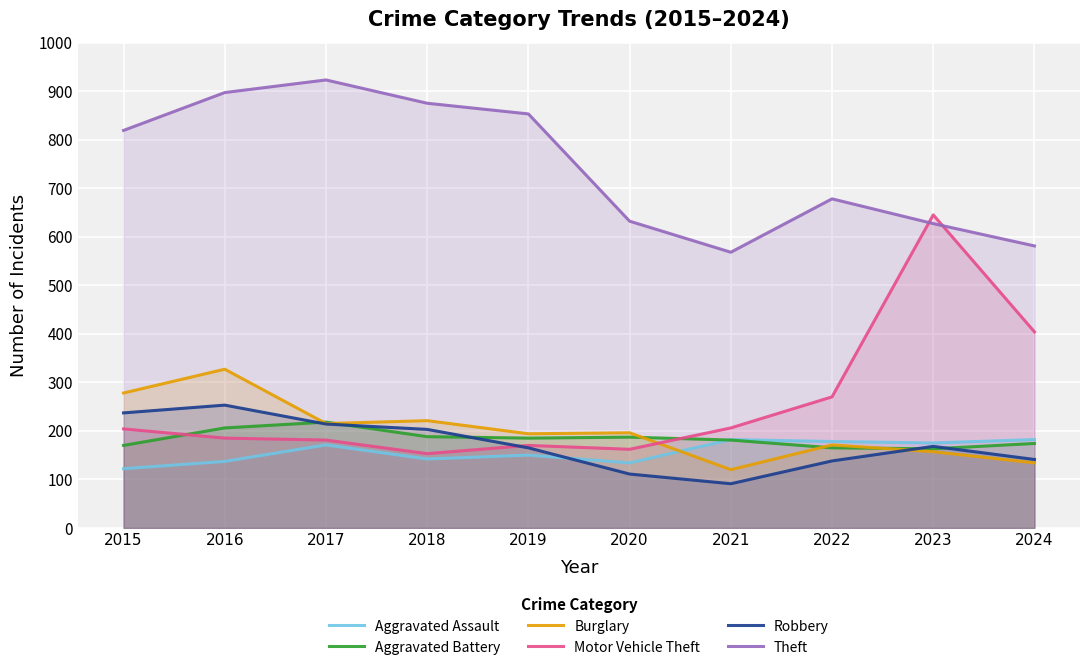

What is the minimum value shown in the chart?

91